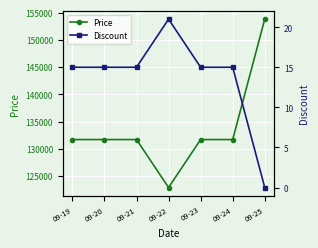

The Price series shows 60711 at 09-19. True or false?

False